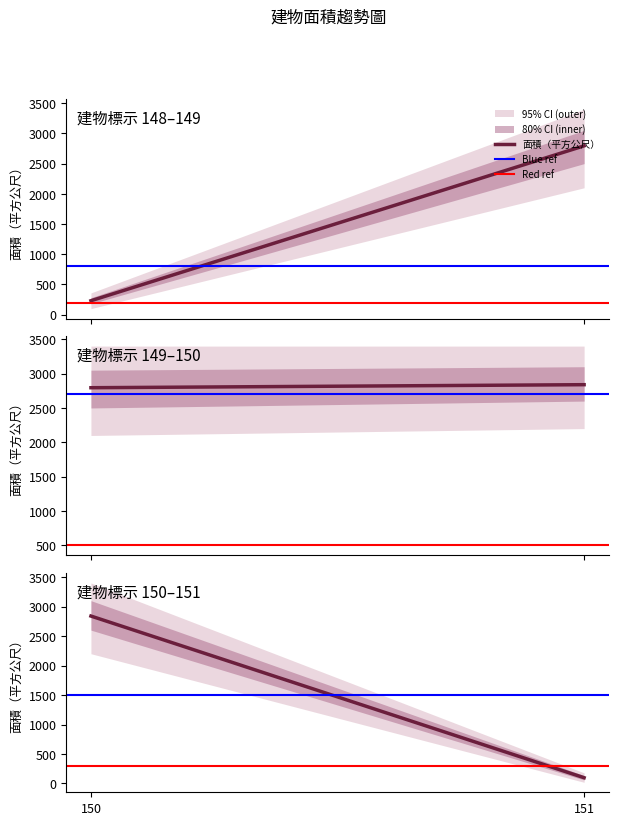

At how many categories does at least one series exceed 466?

2